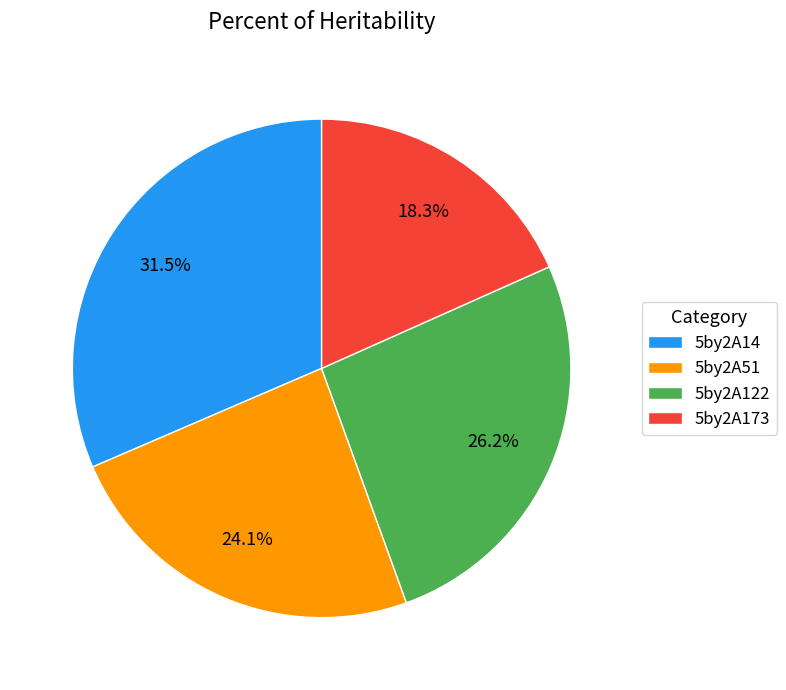

To the nearest percent, what is the average slice percentage?

25%